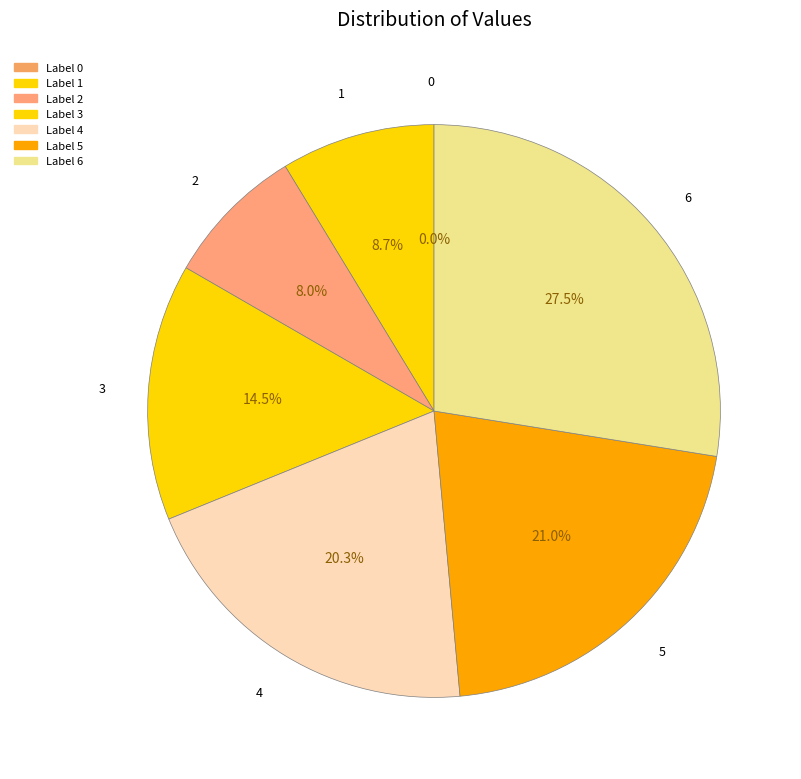

Is it true that 0 is 6% of the pie?

False